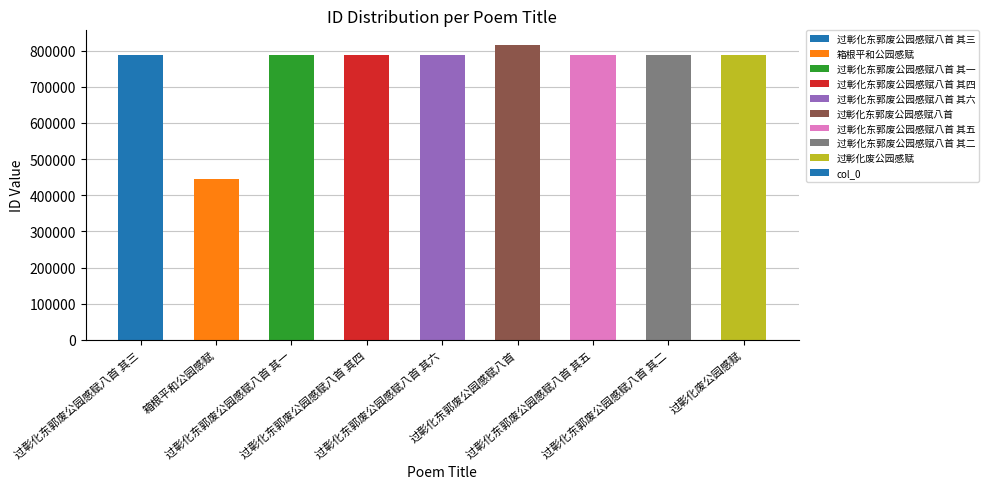

What is the sum of the values at 过彰化东郭废公园感赋八首 其三 and 过彰化东郭废公园感赋八首 其二?

1573219